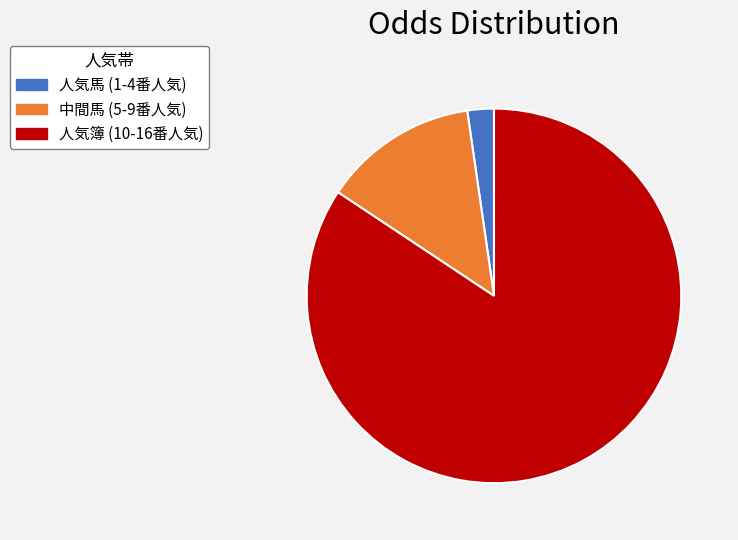

Does any single category account for the majority?

Yes